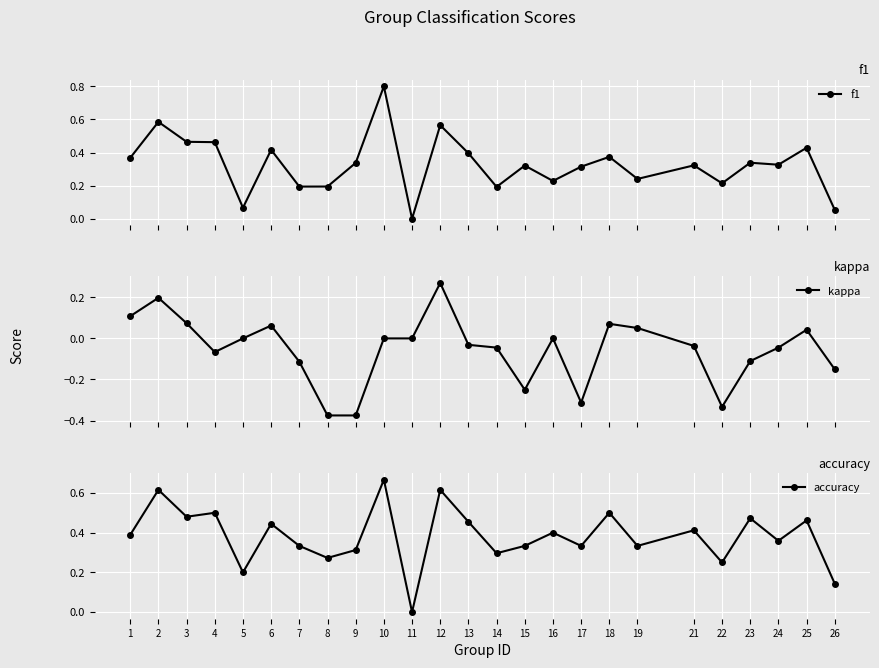

What are all the series names shown in the legend?

f1, kappa, accuracy